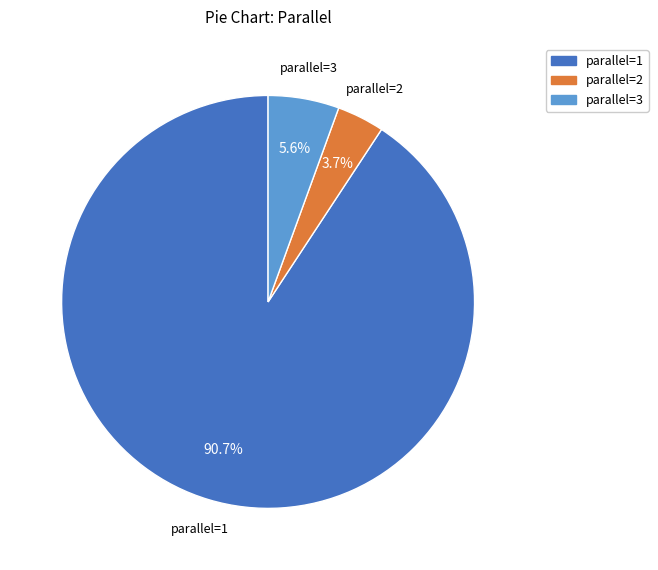

Is there a majority slice in this chart?

Yes